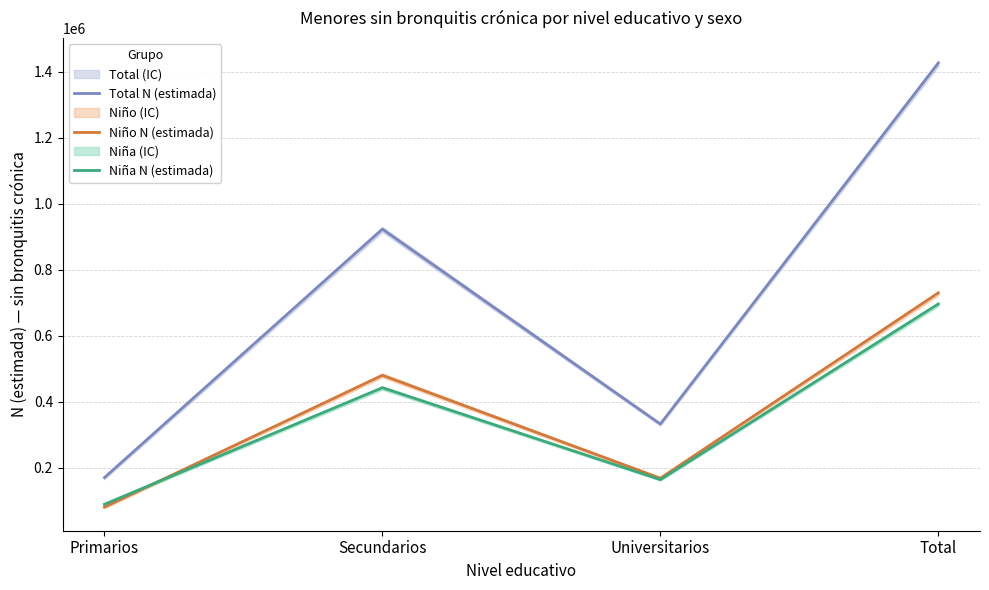

Which series has the largest range (max minus min)?

Total N (estimada)